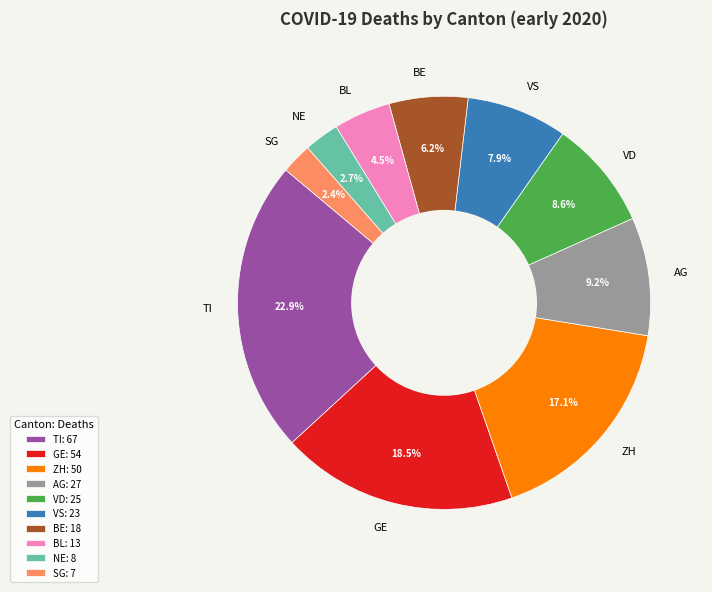

To the nearest percent, what is the average slice percentage?

10%